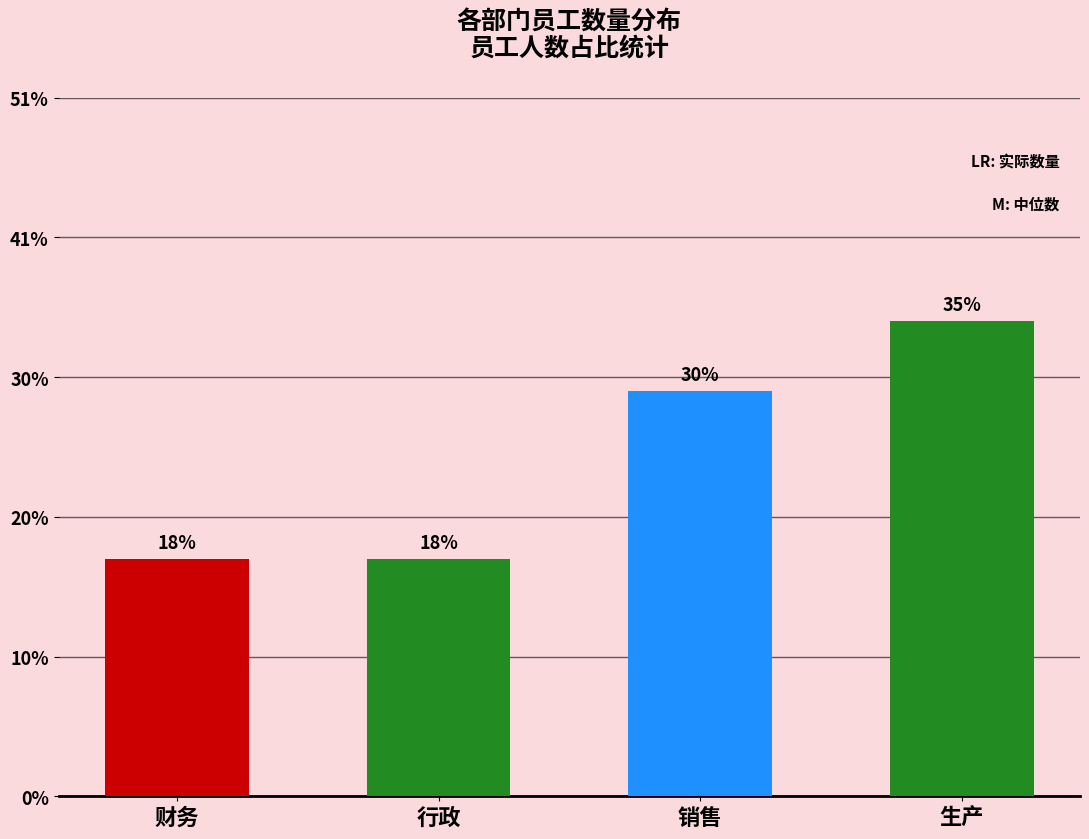

What is the change in value from 财务 to 销售?

+12